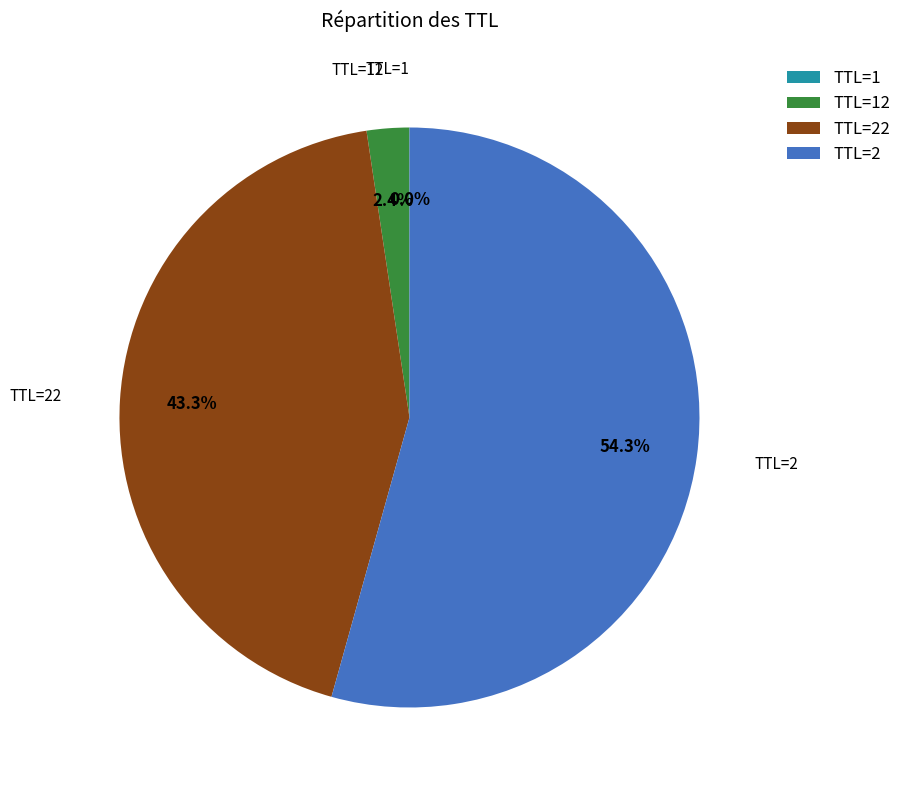

To the nearest percent, what is the average slice percentage?

25%